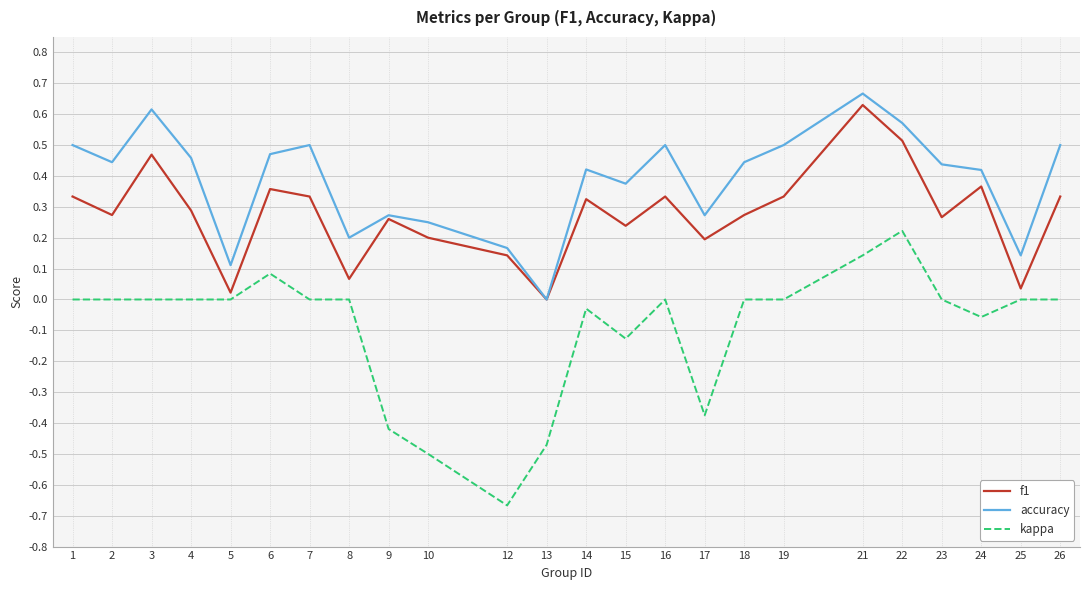

The accuracy series shows 0.3 at 7. True or false?

False